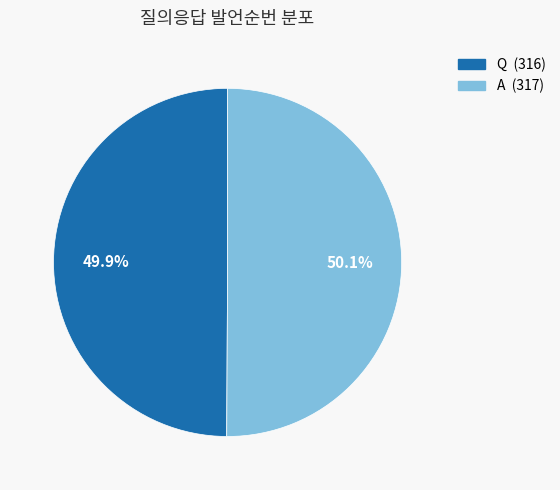

Do Q and A together represent more than half of the pie?

Yes